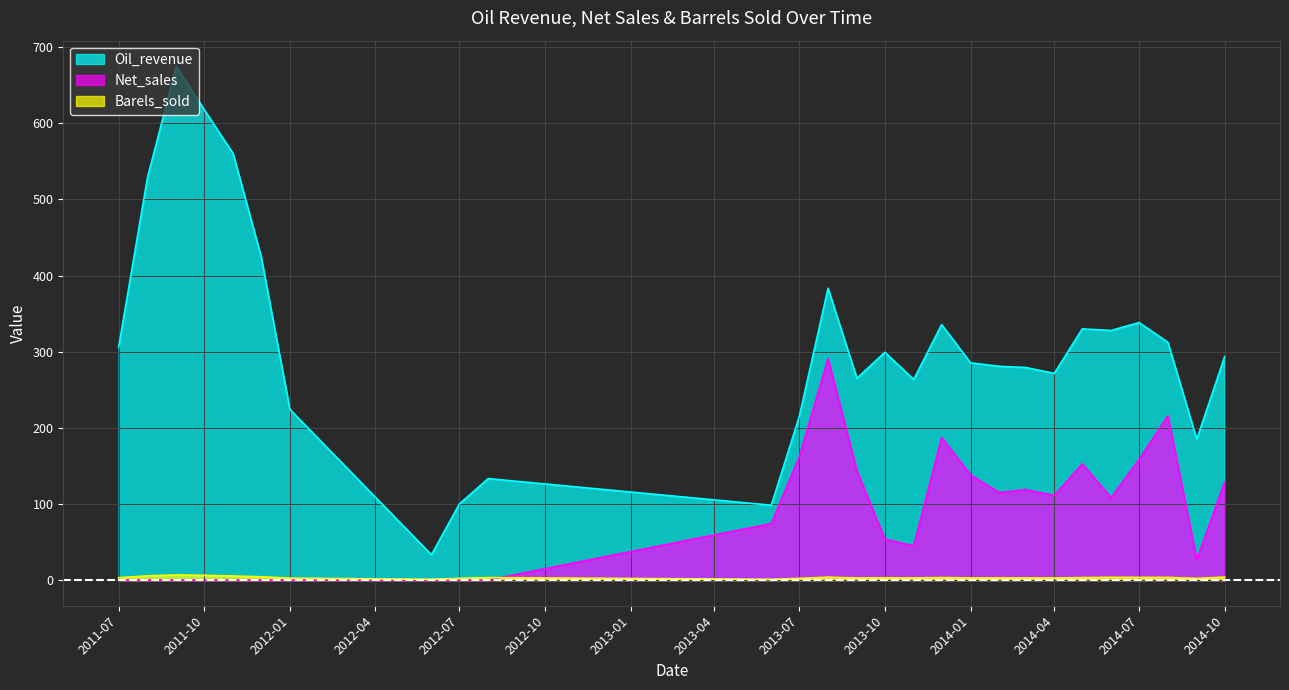

Reading right to left, extract all data points from this chart.

Oil_revenue: 293.7	184.9	312.4	338.3	327.9	330.0	271.6	279.3	280.8	285.4	335.7	263.6	299.3	265.1	383.4	214.6	98.3	133.3	100.0	33.3	224.2	425.7	560.4	618.0	674.9	528.7	305.7
Net_sales: 129.0	26.7	215.8	158.4	108.2	152.7	111.1	118.8	114.9	138.2	187.3	44.8	54.0	143.6	290.9	161.6	74.2	0.0	0.0	0.0	0.0	0.0	0.0	0.0	0.0	0.0	0.0
Barels_sold: 3.9	2.2	3.5	3.5	3.6	3.2	2.7	2.8	2.8	2.8	3.3	2.8	3.0	2.7	3.8	2.2	1.0	3.2	2.2	1.0	2.5	4.3	5.3	6.2	6.7	5.5	3.1